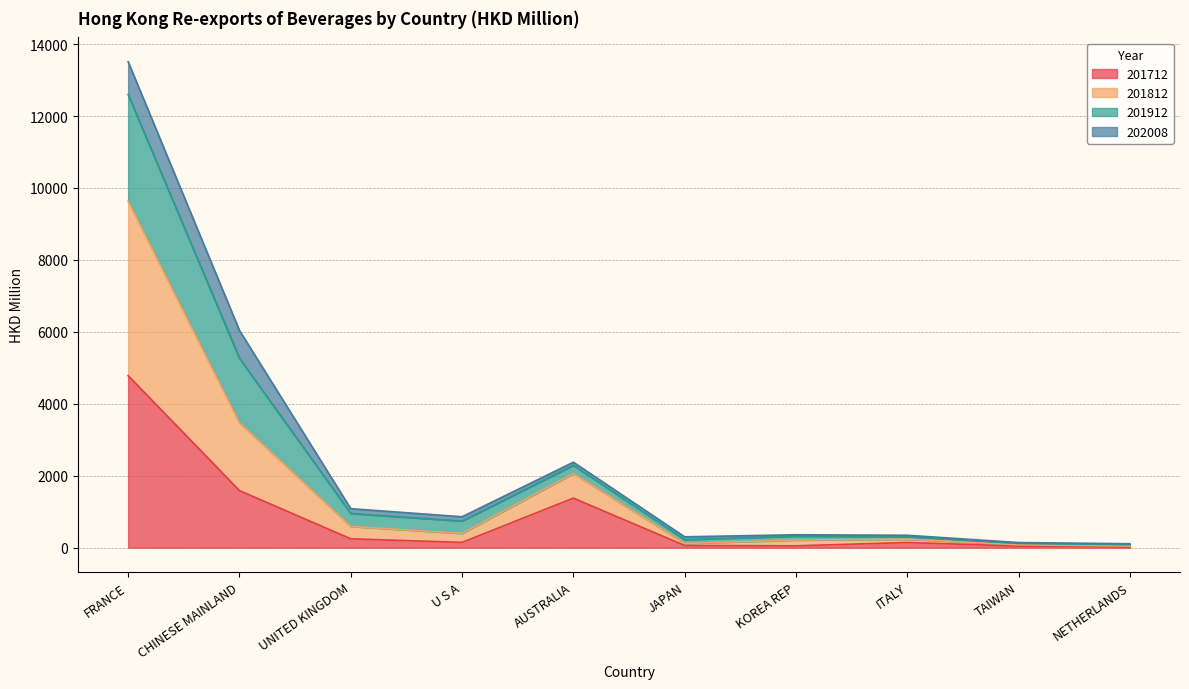

The 201712 series shows 1949.8 at FRANCE. True or false?

False